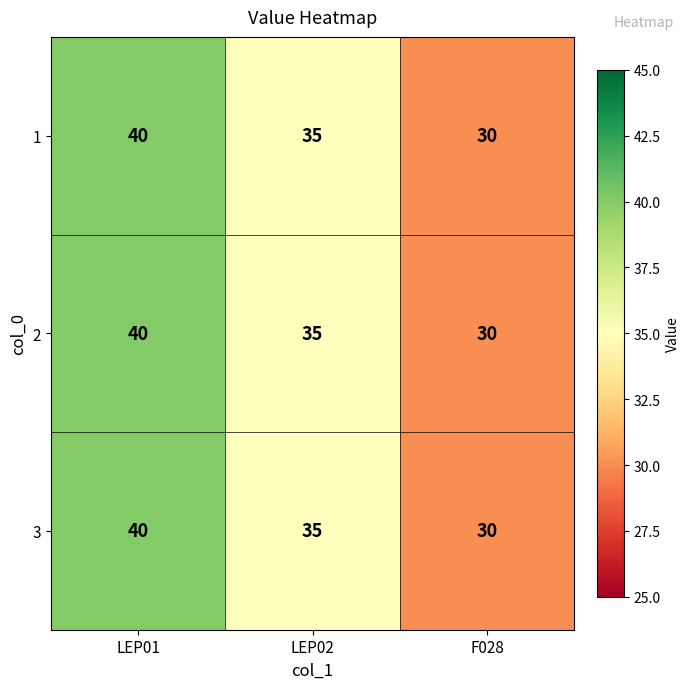

What is the total value across all series at LEP01?

120